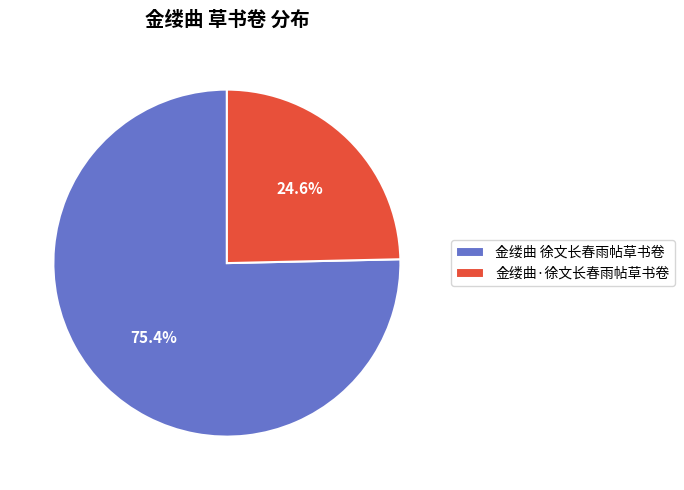

Is there any slice that represents more than half of the pie?

Yes